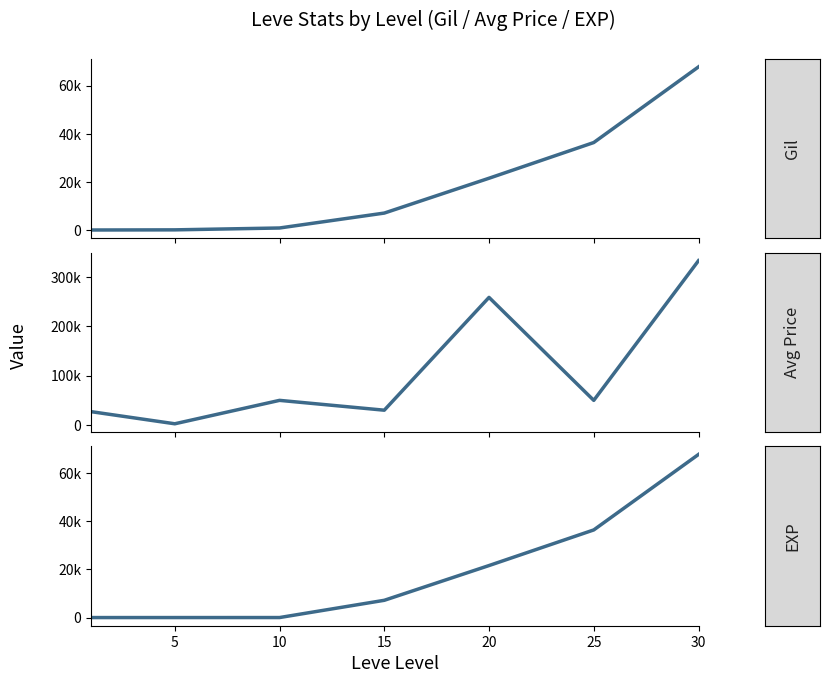

Which series has the largest total across all categories?

currentAveragePrice